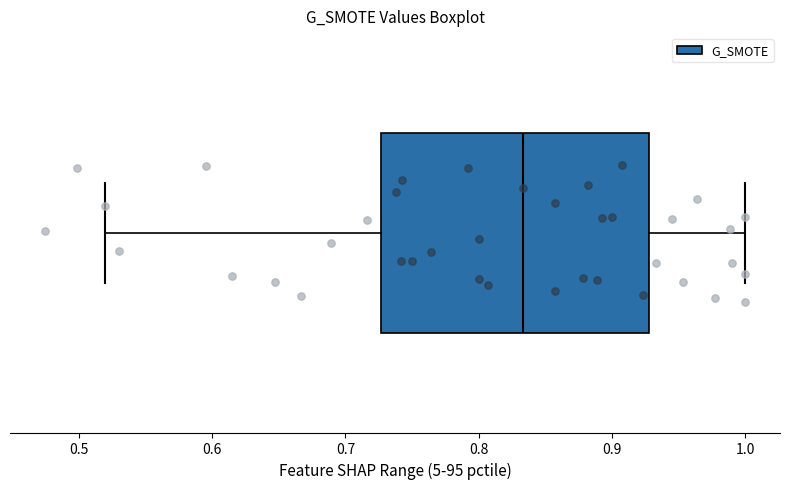

Read this box plot against the x-axis: the position of the median line, the range covered by the box, and the ends of both whiskers. The values are not printed on the chart, so give them approximately, as read against the axis.

median 0.83, box 0.73 to 0.93, whiskers 0.52 to 1.00